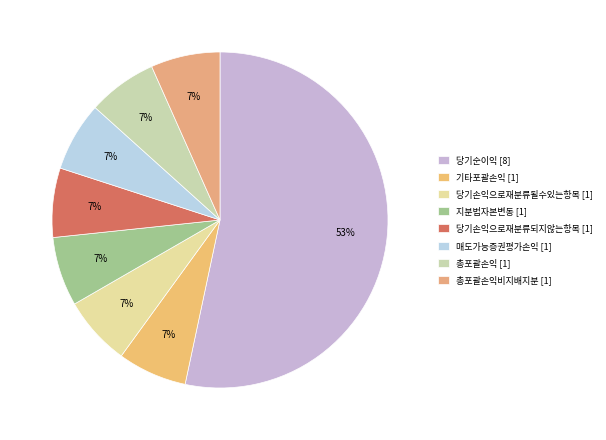

How many slices are in this pie chart?

8